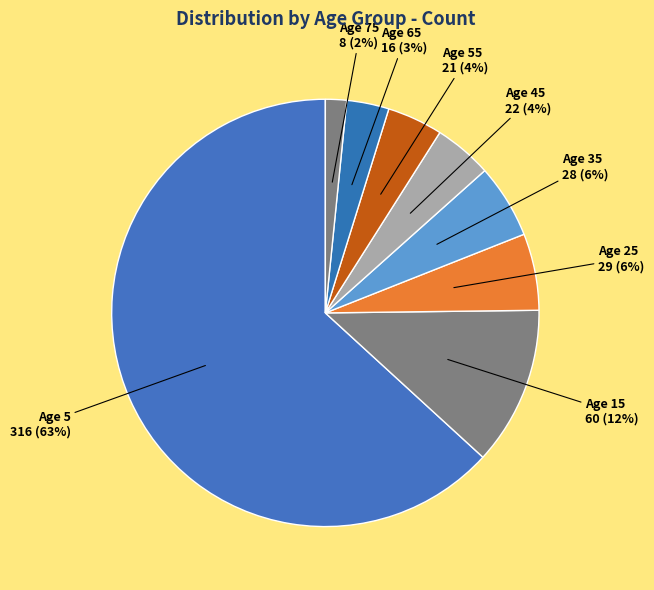

Is there any slice that represents more than half of the pie?

Yes